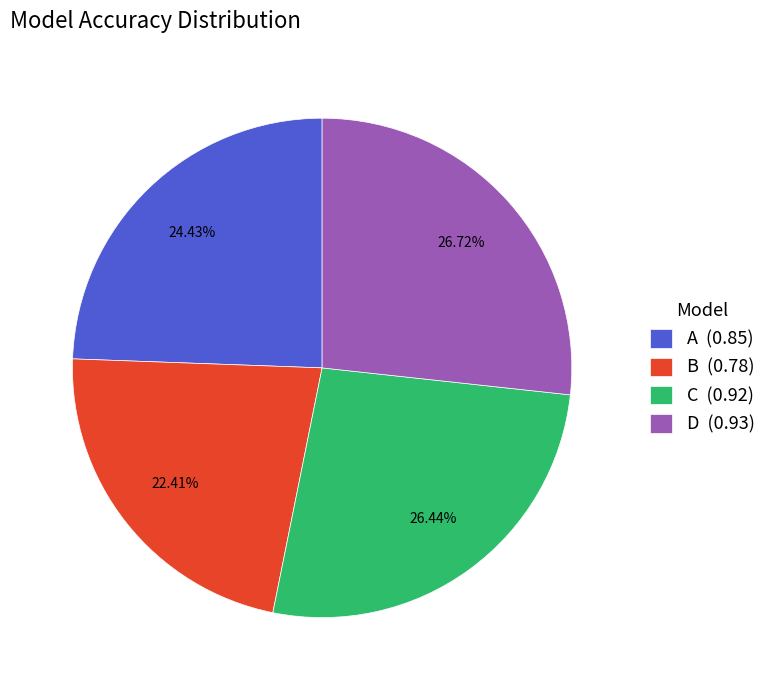

Which has a higher value, B (0.78) or D (0.93)?

D (0.93)